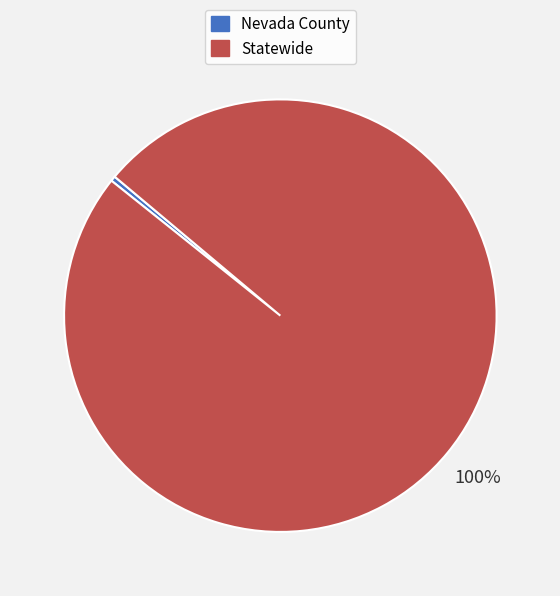

To the nearest percent, what is the combined percentage of Nevada County and Statewide?

100%